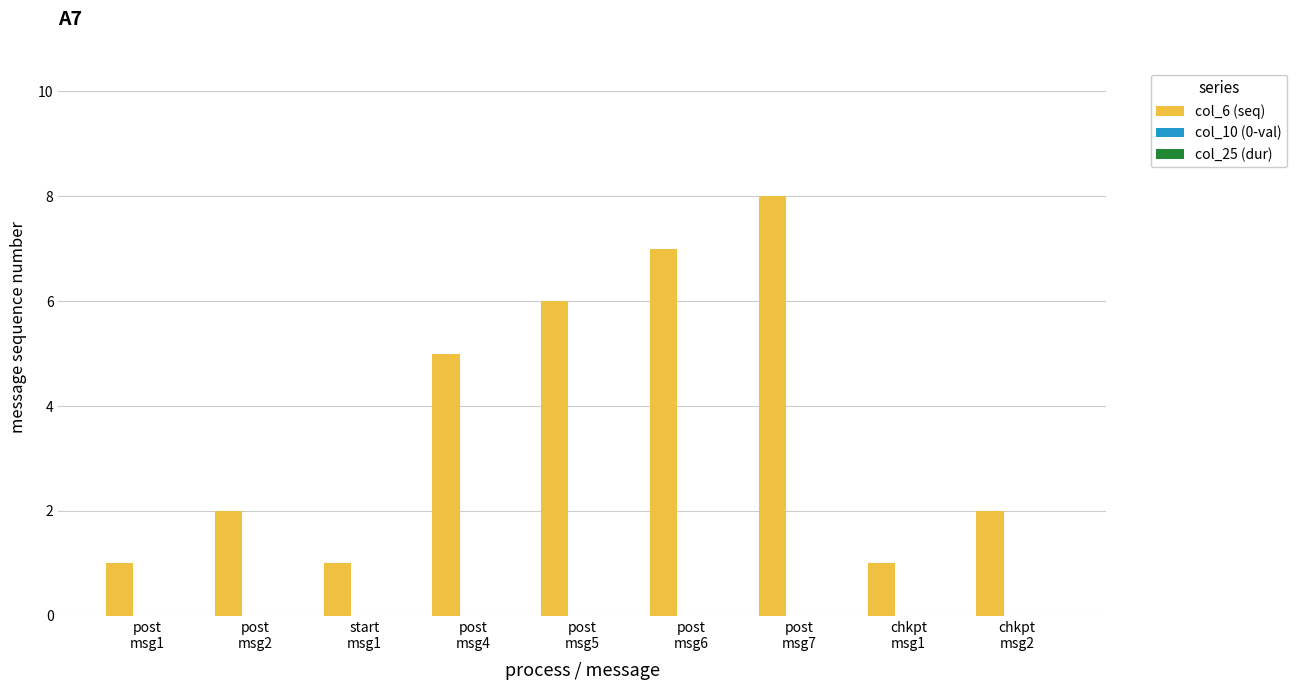

What is the label of the 9th bar from the left?

chkpt
msg2